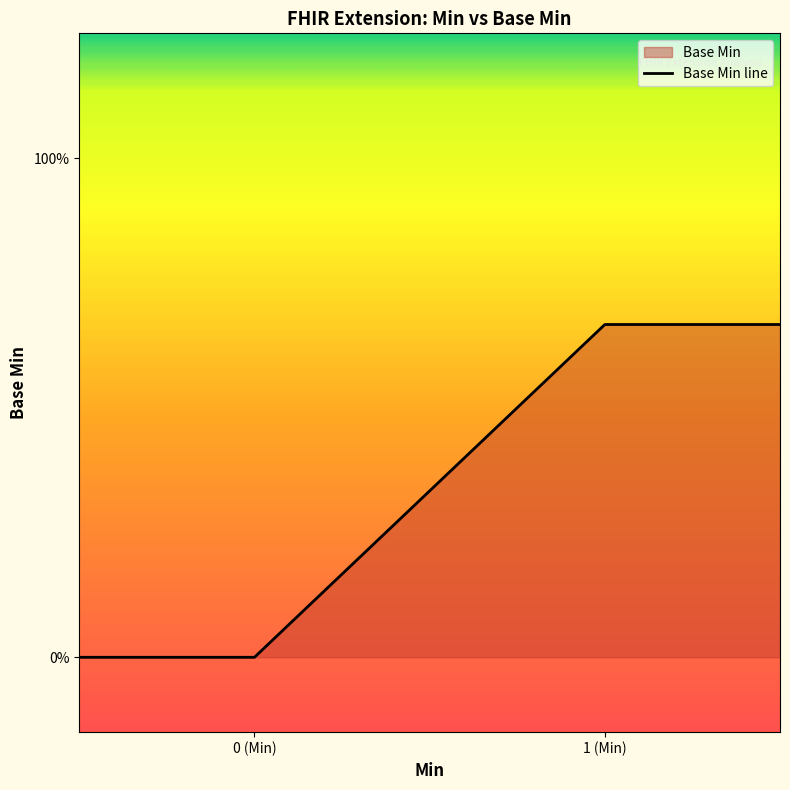

Is it true that the value at 1 (Min) is -0.3?

False